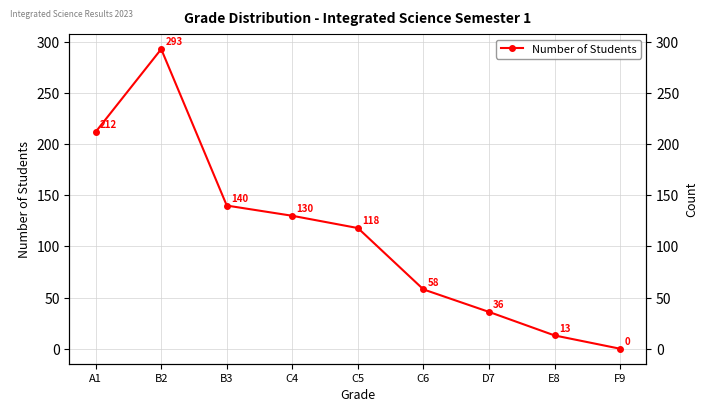

Which has a higher value, C5 or C6?

C5